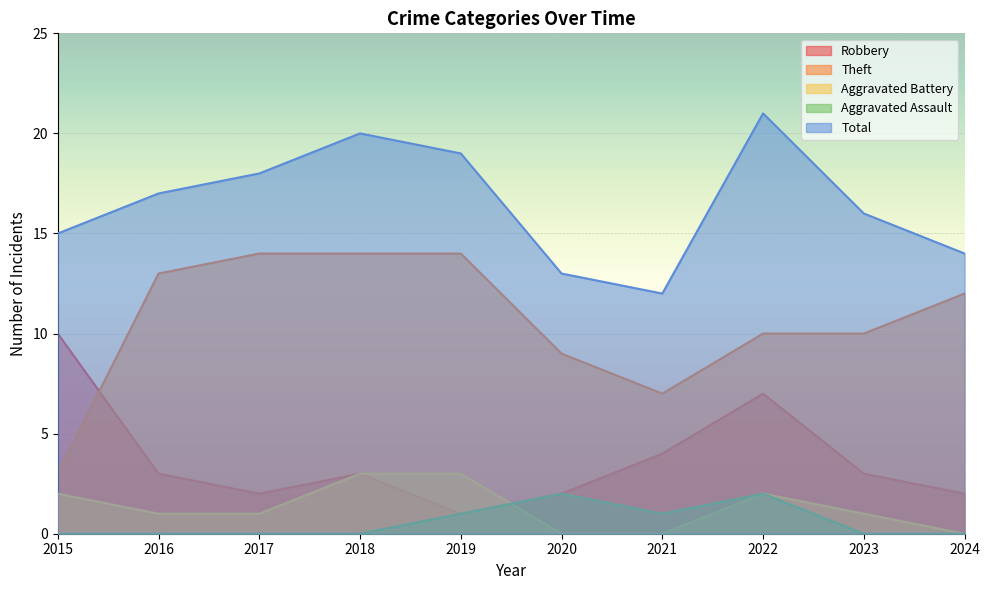

Does the chart display data point markers on the line(s)?

No